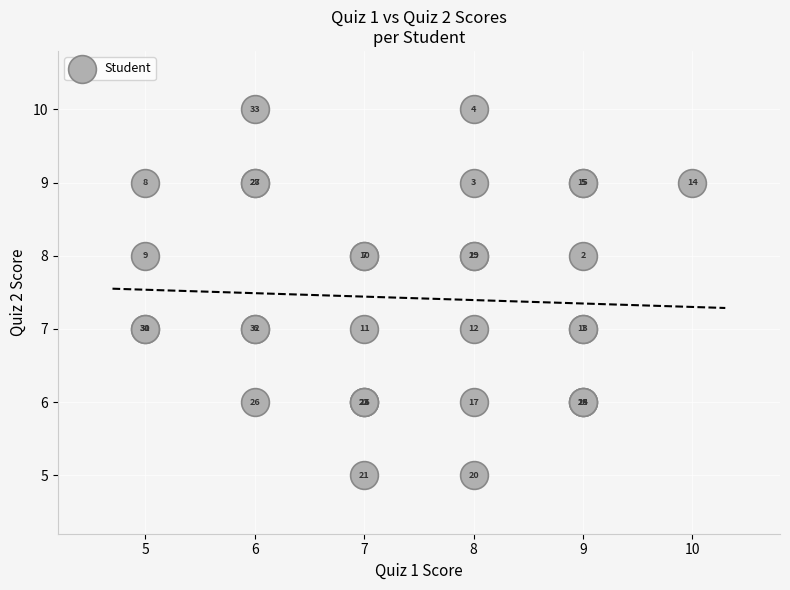

What Y value in the scatter plot is closest to 7?

7